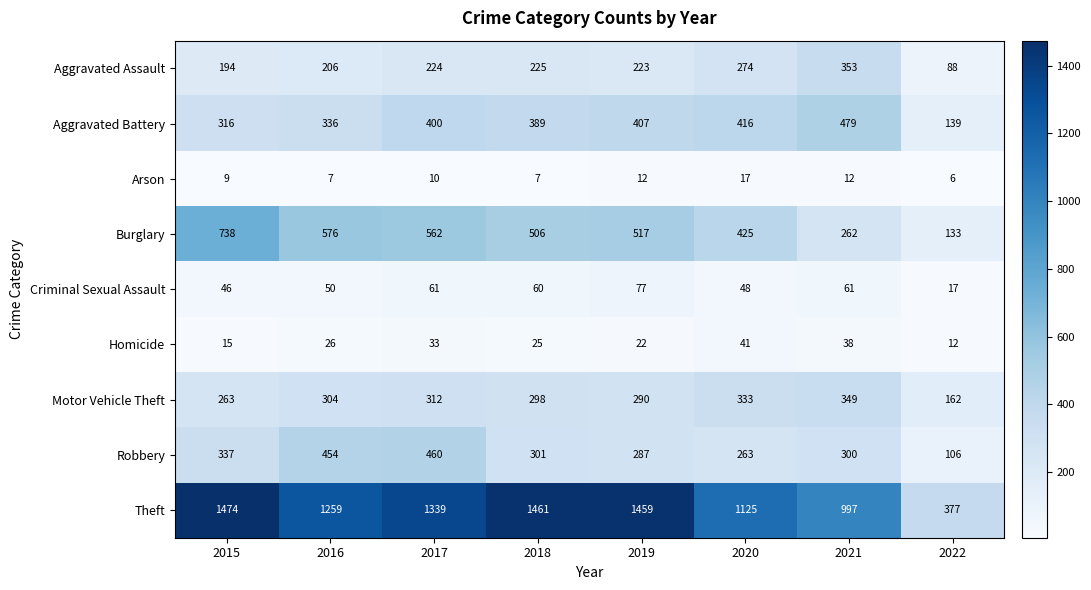

At which label is Robbery closest to 283?

2019